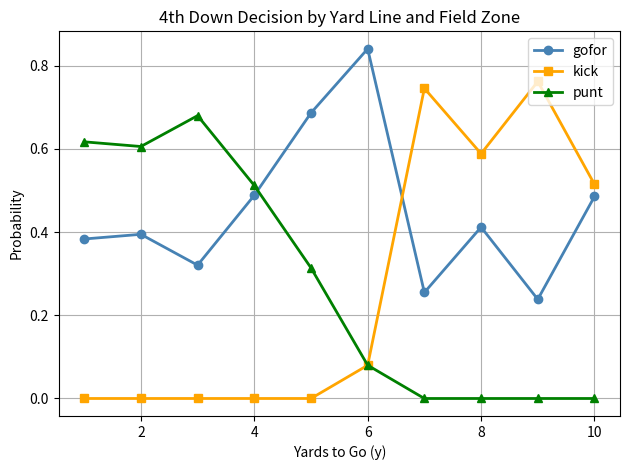

Which series has the largest range (max minus min)?

kick